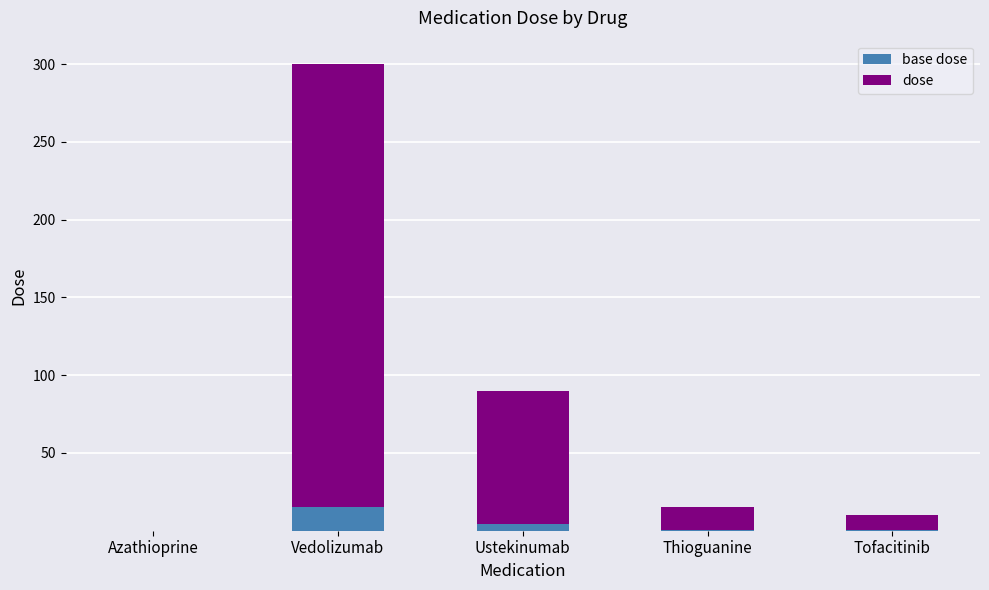

At which category is the sum across all series the highest?

Vedolizumab